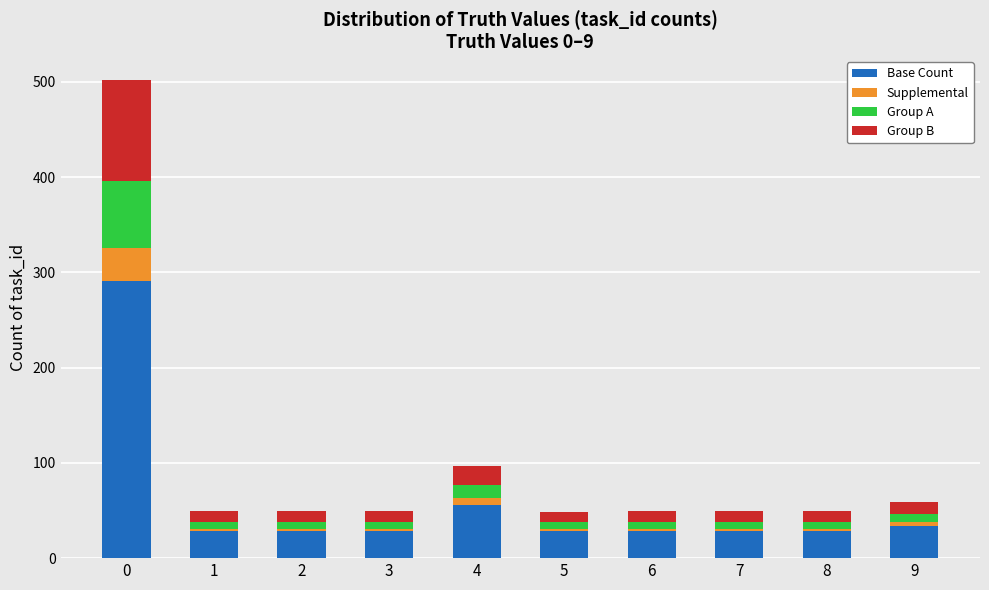

Are the bars horizontal?

No